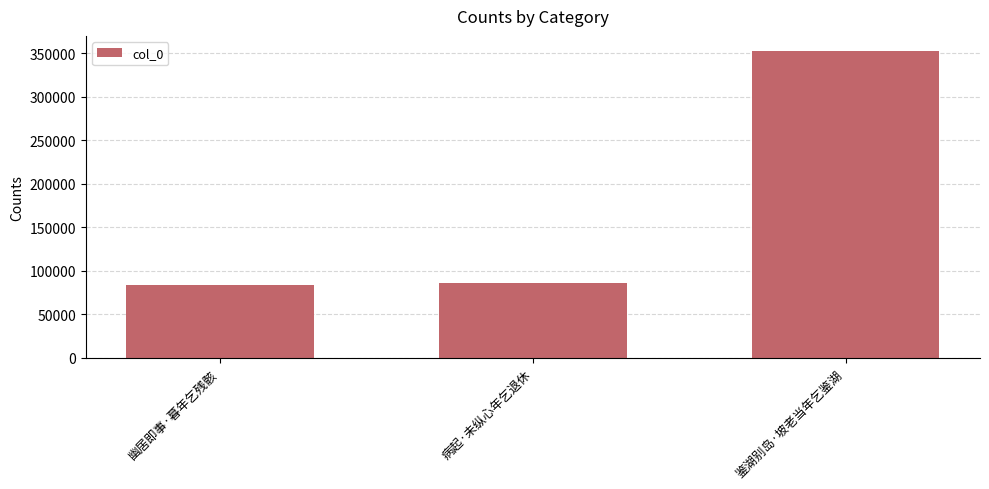

Where is the data nearest to the value 217979?

病起·未纵心年乞退休